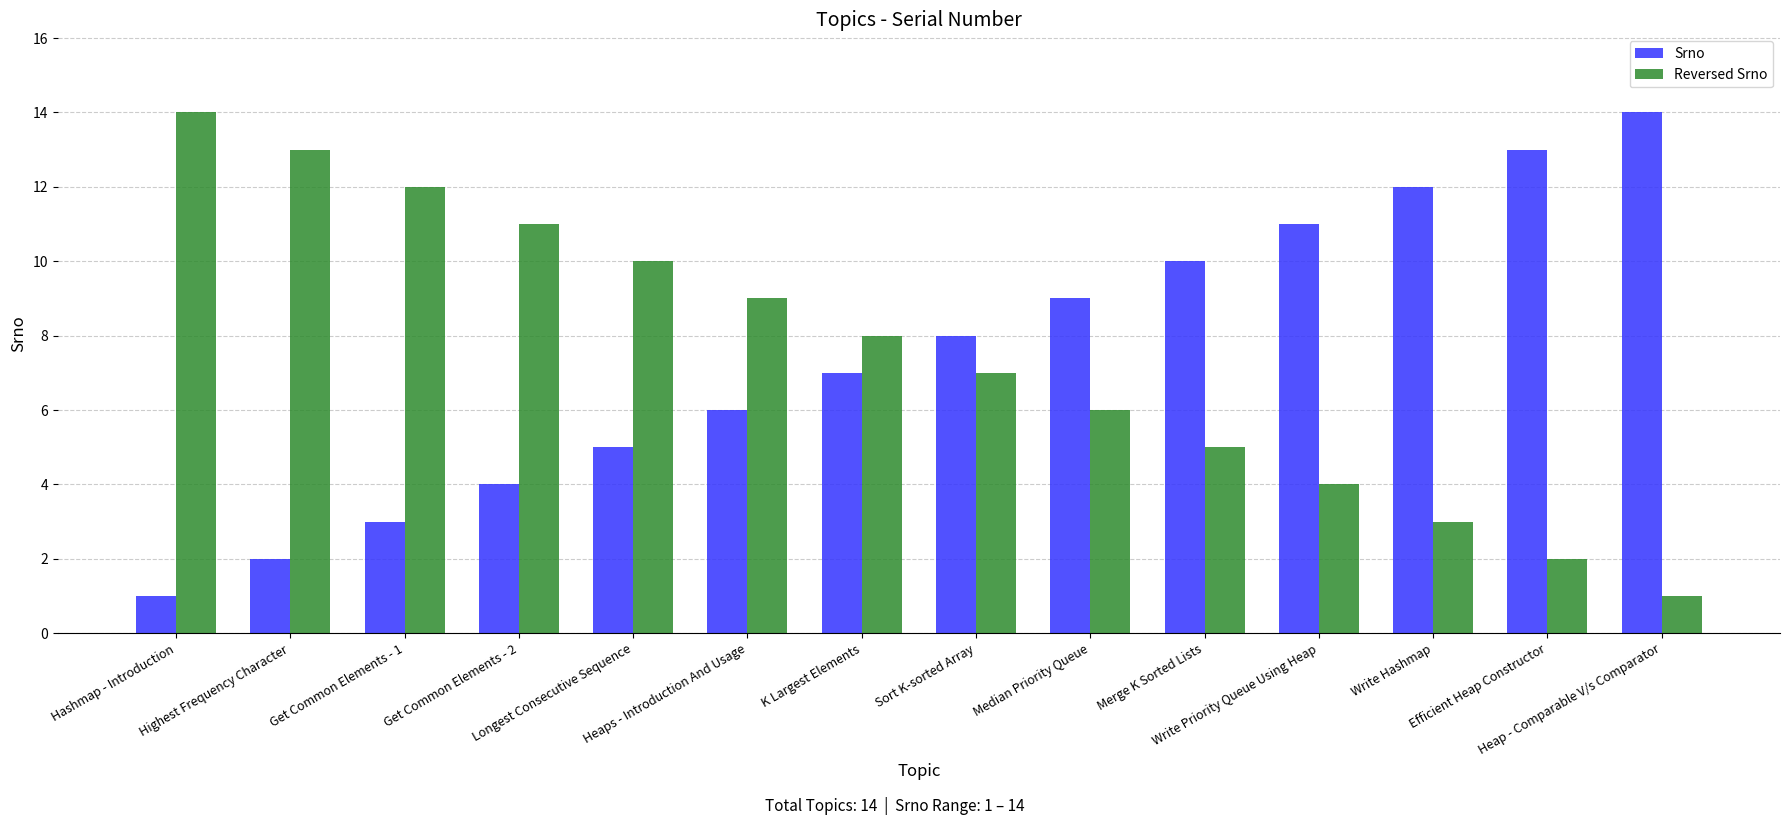

What is the maximum value shown in the chart?

14